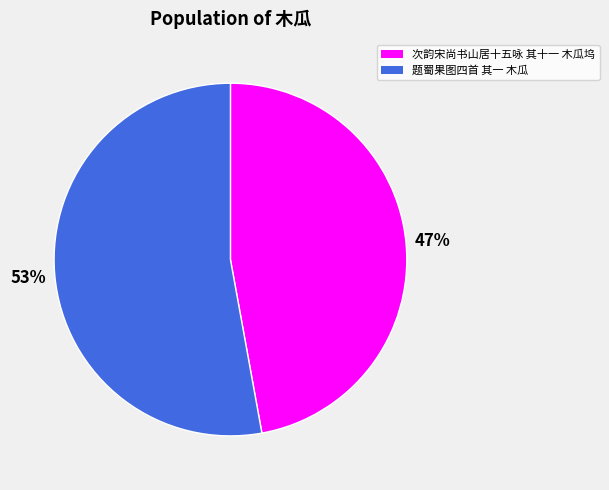

Approximately how many times larger is the value at 次韵宋尚书山居十五咏 其十一 木瓜坞 compared to 题蜀果图四首 其一 木瓜?

0.9